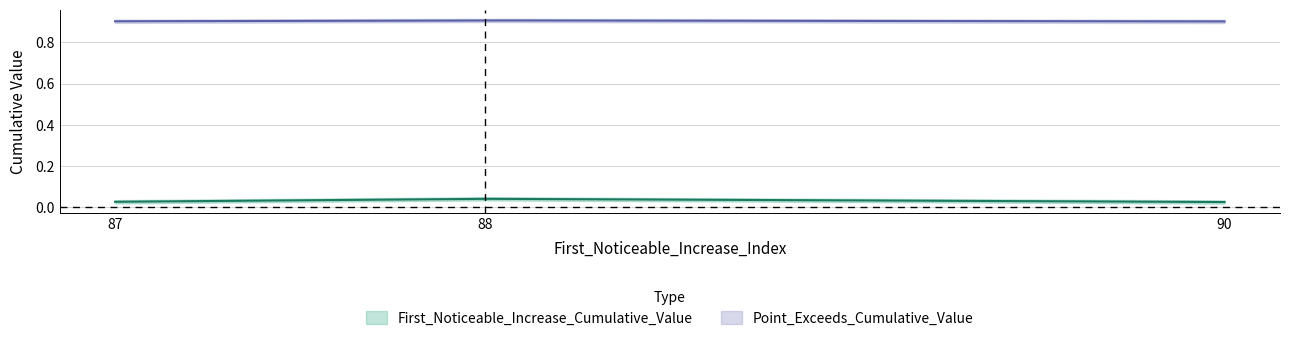

True or false: First_Noticeable_Increase_Cumulative_Value and Point_Exceeds_Cumulative_Value cross at least once.

False